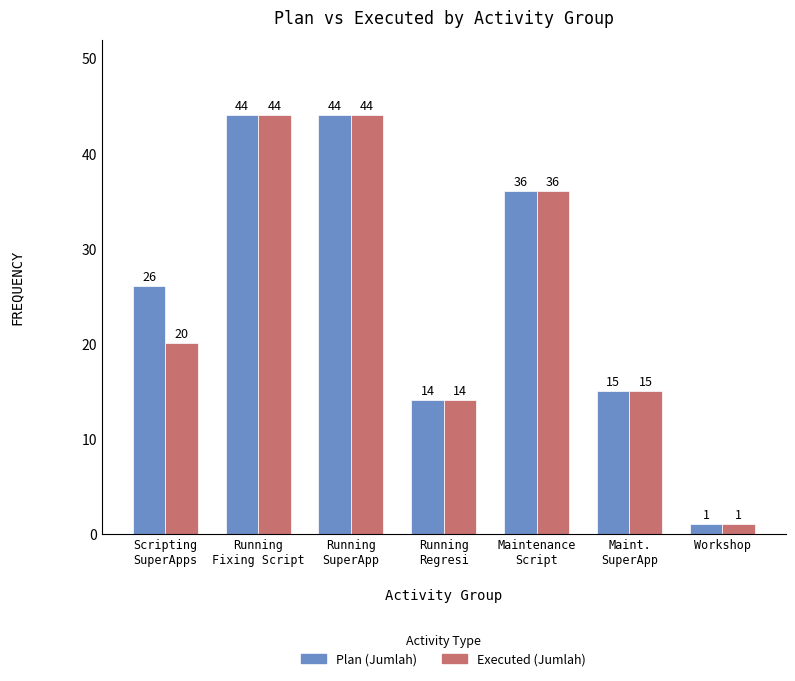

What is the label of the 5th bar from the right?

Running
SuperApp